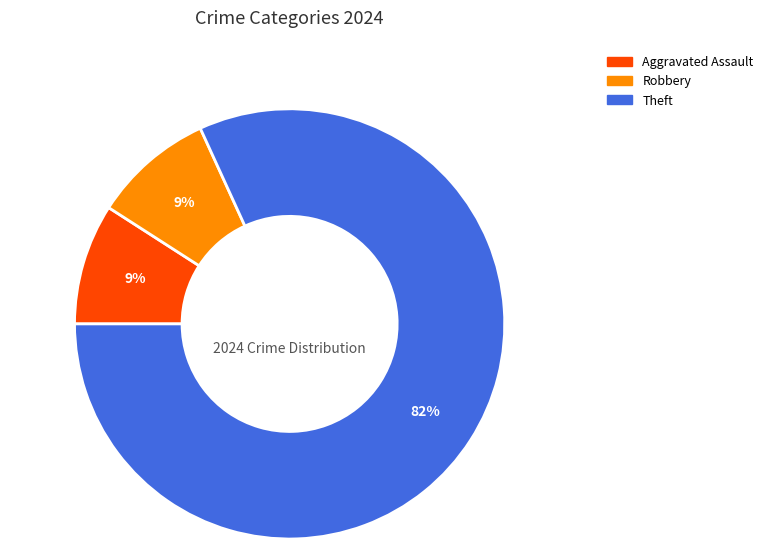

Is it true that Aggravated Assault is 9% of the pie?

True